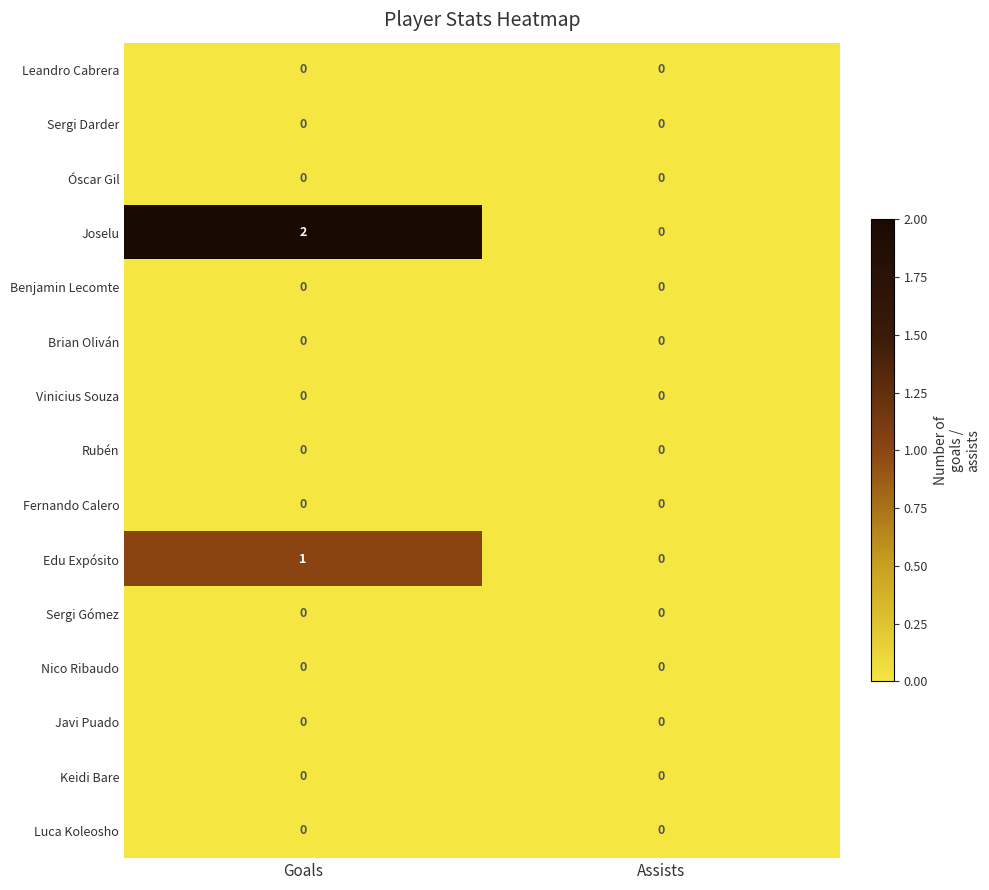

At how many categories does at least one series exceed 1?

1